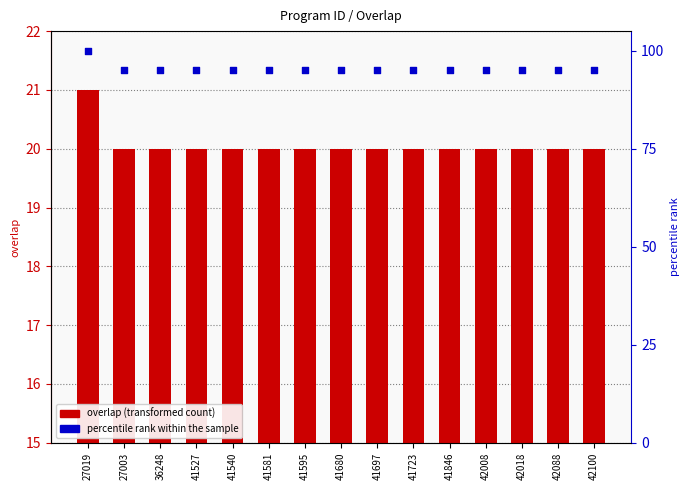

Which series reaches the minimum Y coordinate?

overlap